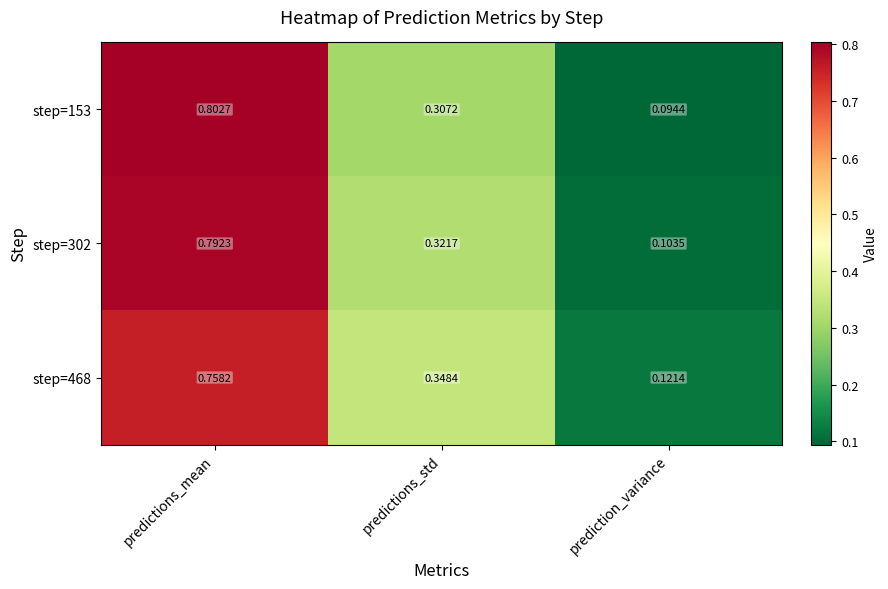

Which series changed the most between predictions_std and prediction_variance?

step=468